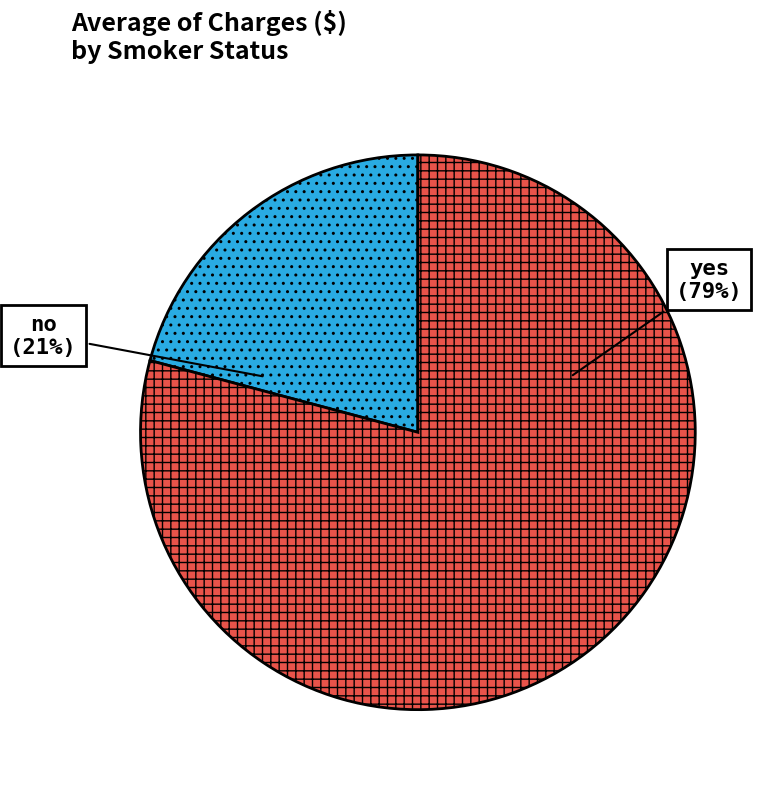

The no slice represents 21% of the pie. True or false?

True